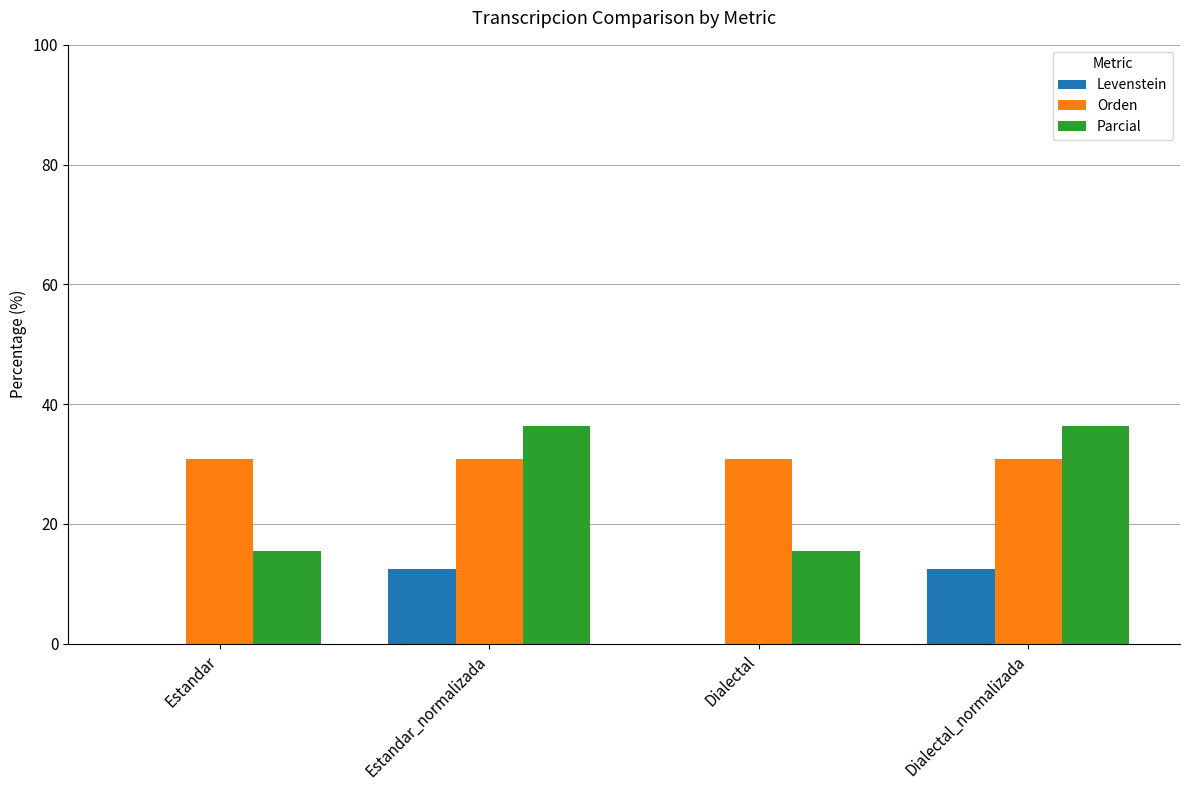

Read the Levenstein value at Dialectal_normalizada.

12.5